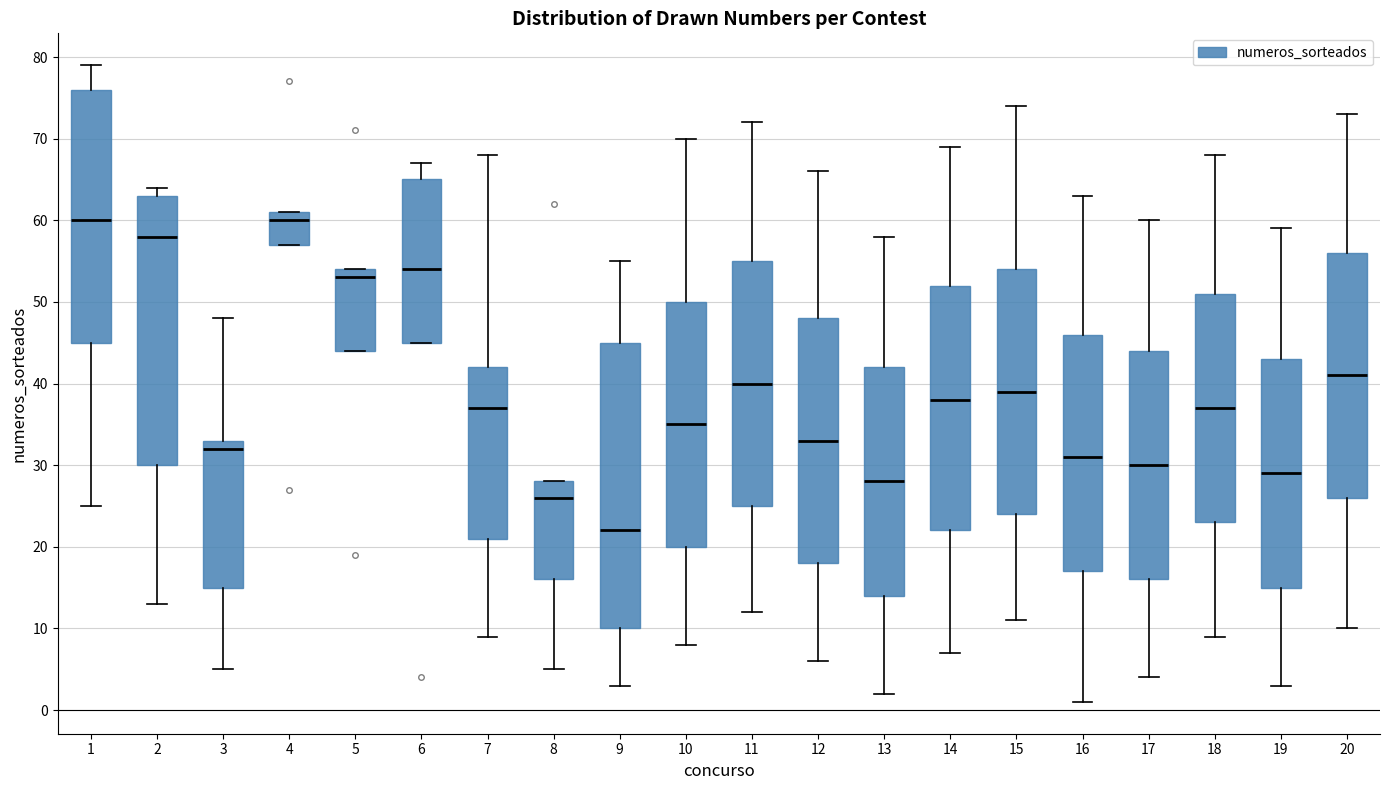

Comparing the boxes themselves (not the whiskers), which one is the tallest?

9